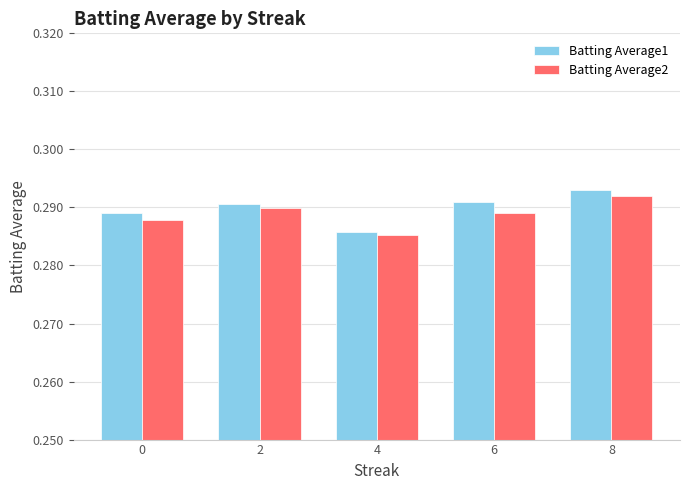

True or false: Batting Average2 has a value of 0.5 at 2.

False